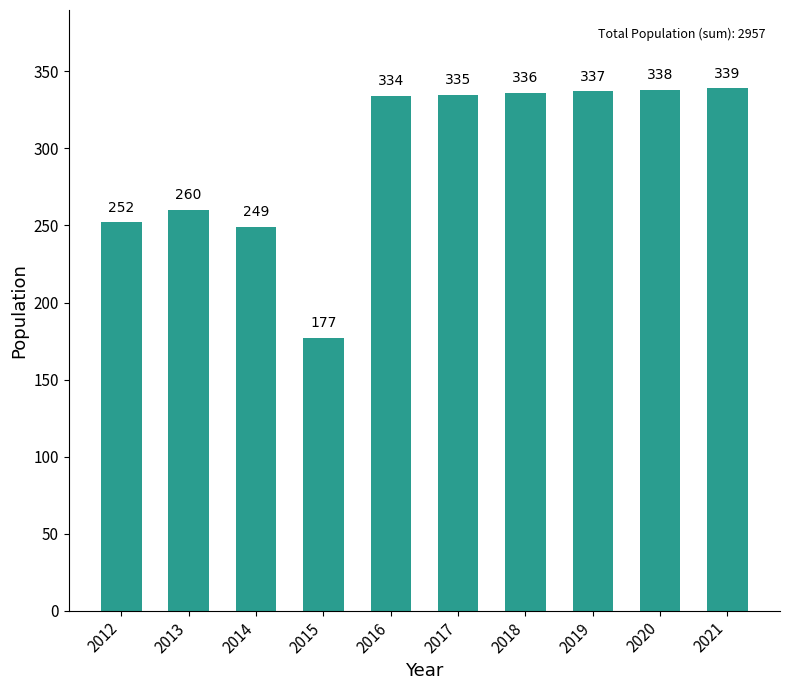

List the labels in order of value, smallest first.

2015, 2014, 2012, 2013, 2016, 2017, 2018, 2019, 2020, 2021